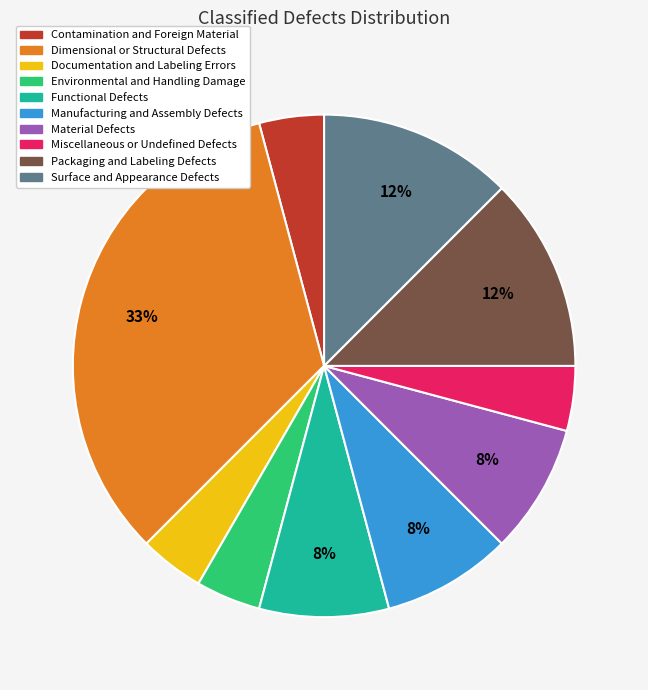

Count the number of slices in the pie.

10